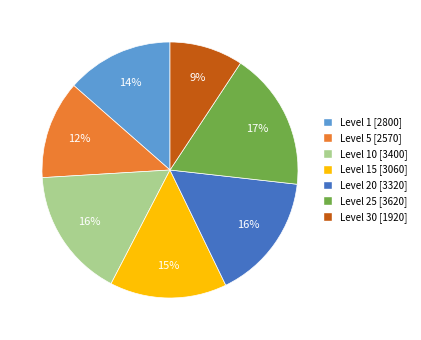

How many segments does this pie chart have?

7